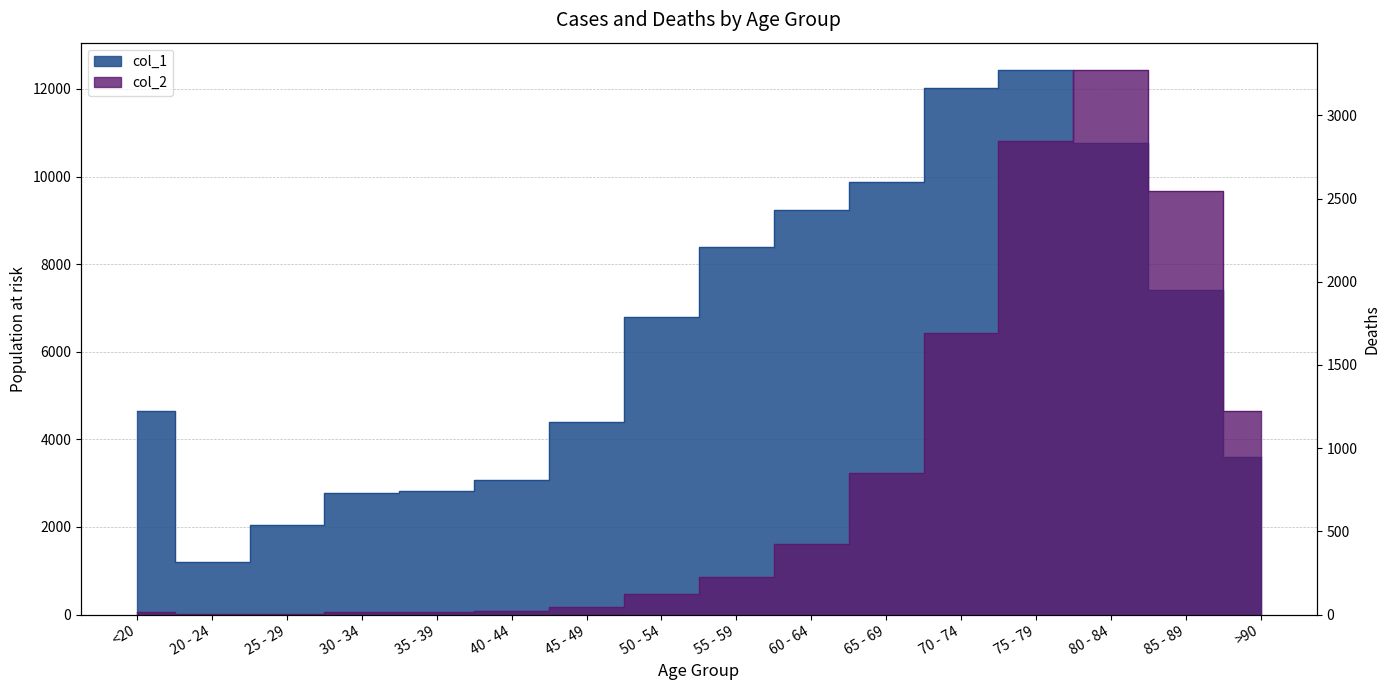

What is the highest value of the col_1 series?

12434